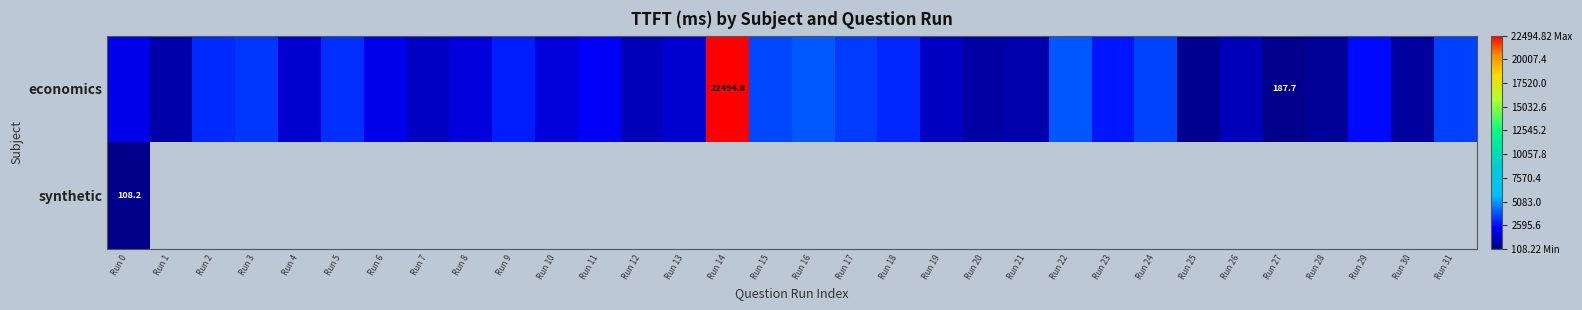

At how many categories does at least one series exceed 7115?

1